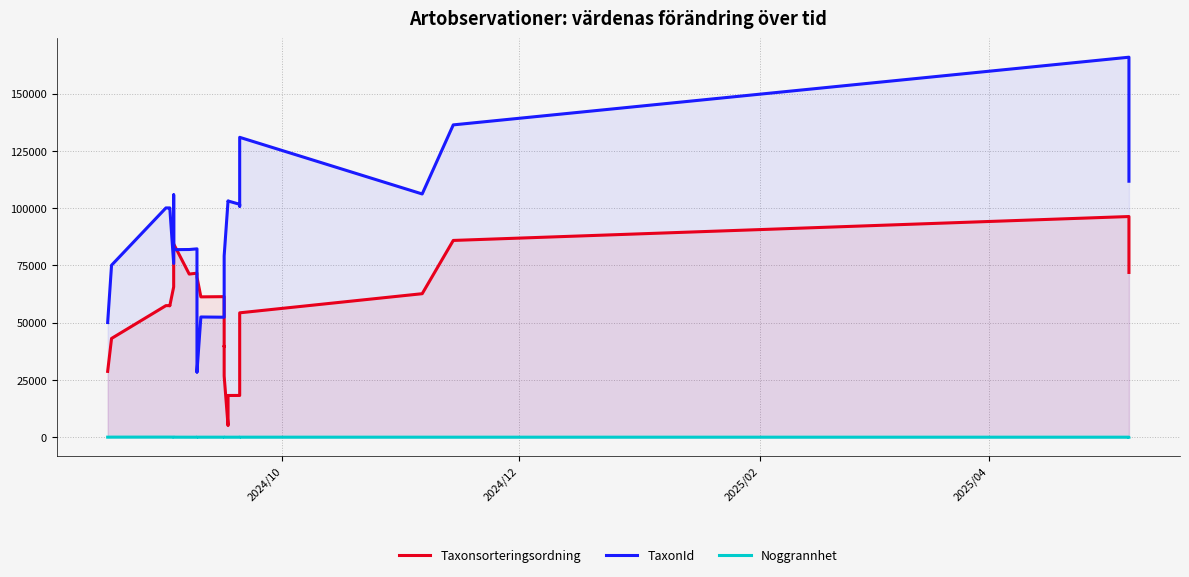

Reading left to right, transcribe all the data shown in this chart.

Taxonsorteringsordning: 28740.5	43110.8	57442.2	57442.2	57403.5	57364.8	65616.8	75731.8	84364.8	71224.8	71605.8	69994.0	69903.0	69903.0	61268.5	61359.5	39677.5	39783.2	26750.5	5078.2	18216.8	18236.0	31069.8	54301.0	62650.8	85901.5	96337.8	94610.8	71931.0
TaxonId: 50054.5	75081.8	100094.0	100094.0	100079.0	100064.0	75855.5	105796.8	81876.5	81939.0	82227.2	28451.0	28551.2	28551.2	52486.5	52385.2	76267.8	77675.5	79130.8	103171.2	103123.8	101680.0	100850.5	130915.8	106189.0	136347.0	165890.8	112054.5	111754.0
Noggrannhet: 25.0	37.5	50.0	50.0	50.0	50.0	39.8	29.5	18.2	8.0	8.0	8.2	9.5	9.8	13.8	13.5	13.5	13.5	9.5	9.5	9.5	9.5	13.5	13.8	11.5	11.5	7.8	7.8	7.5